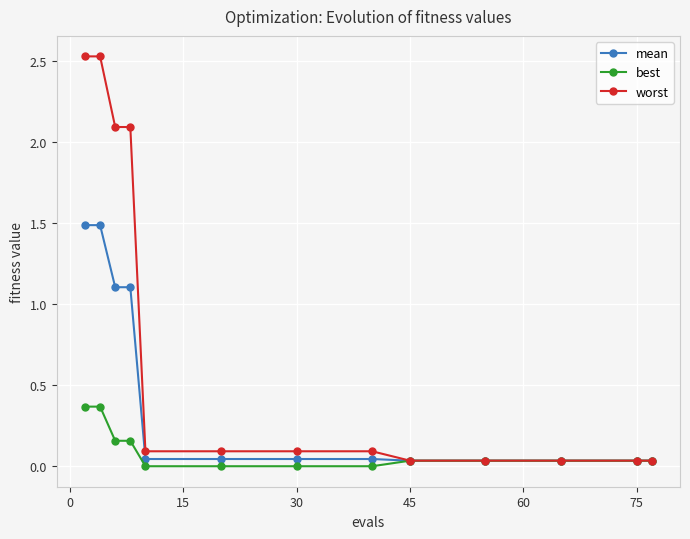

Rank the series by their maximum value, from lowest to highest.

best, mean, worst